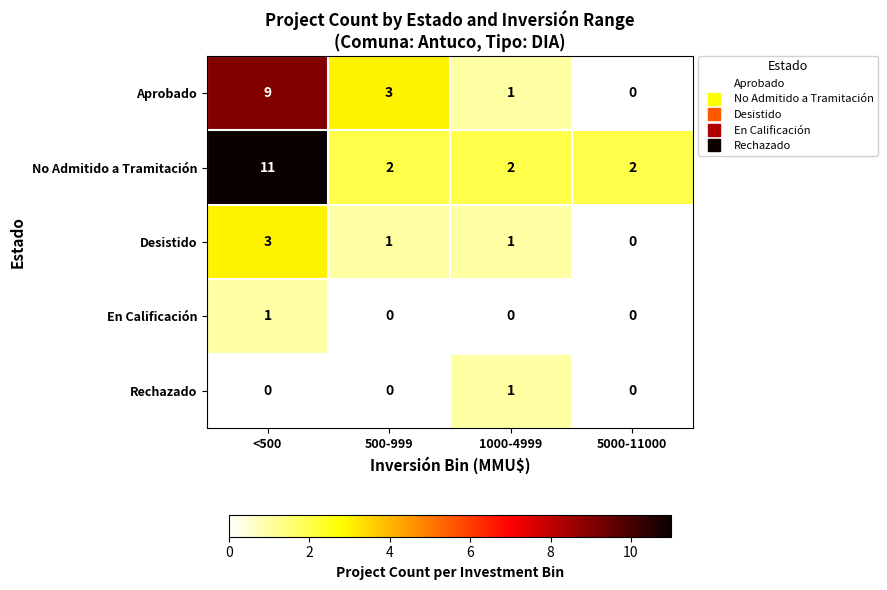

Reading left to right, list all the values displayed in this chart.

Aprobado: <500=9	500-999=3	1000-4999=1	5000-11000=0
No Admitido a Tramitación: <500=11	500-999=2	1000-4999=2	5000-11000=2
Desistido: <500=3	500-999=1	1000-4999=1	5000-11000=0
En Calificación: <500=1	500-999=0	1000-4999=0	5000-11000=0
Rechazado: <500=0	500-999=0	1000-4999=1	5000-11000=0